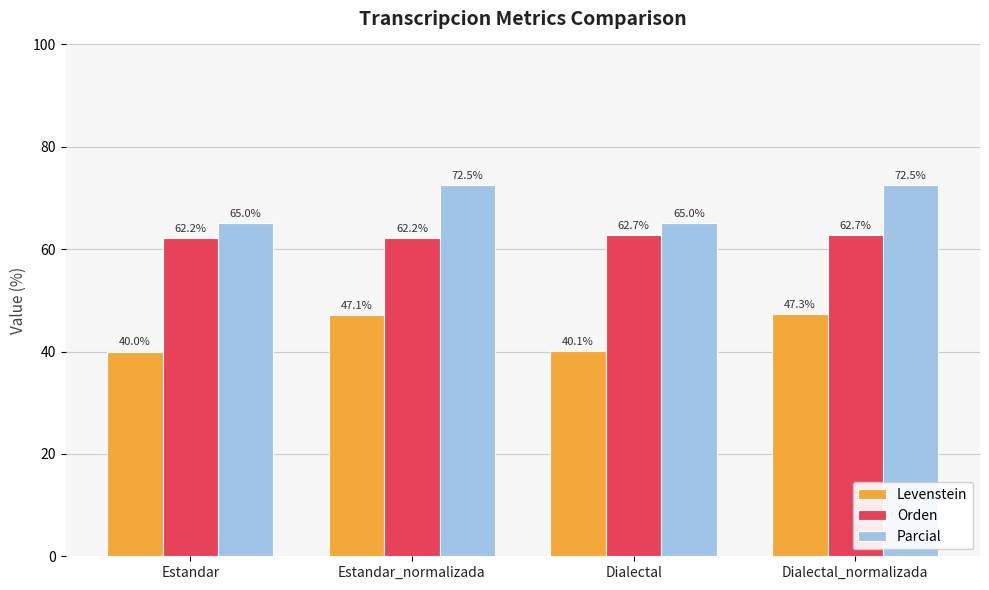

What value does the Orden series have at Estandar_normalizada?

62.2